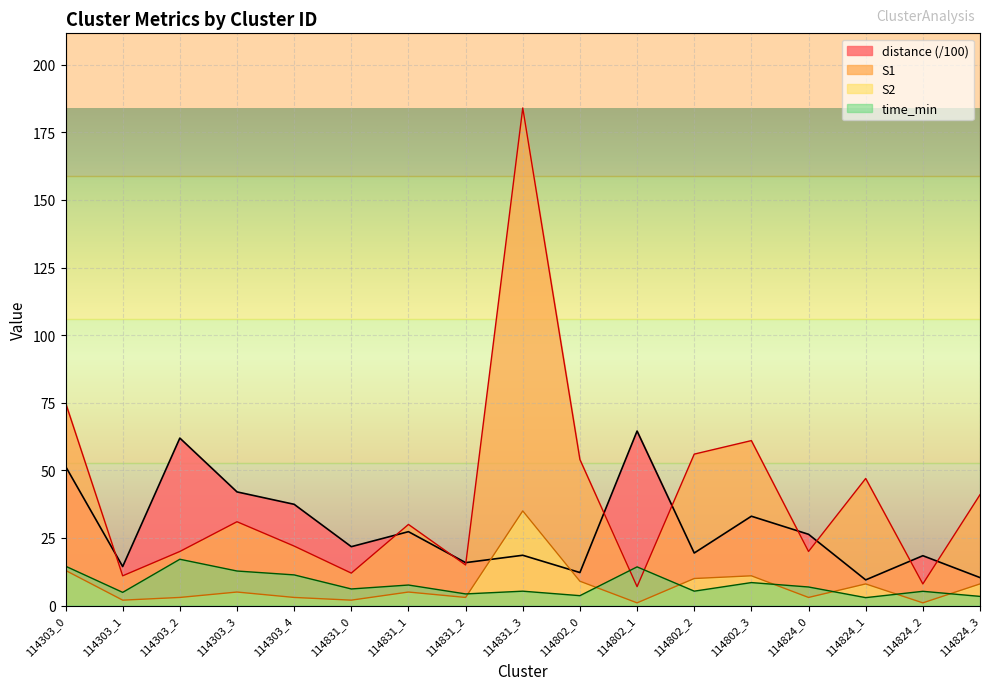

What is the label of the 8th point from the left?

114831_2